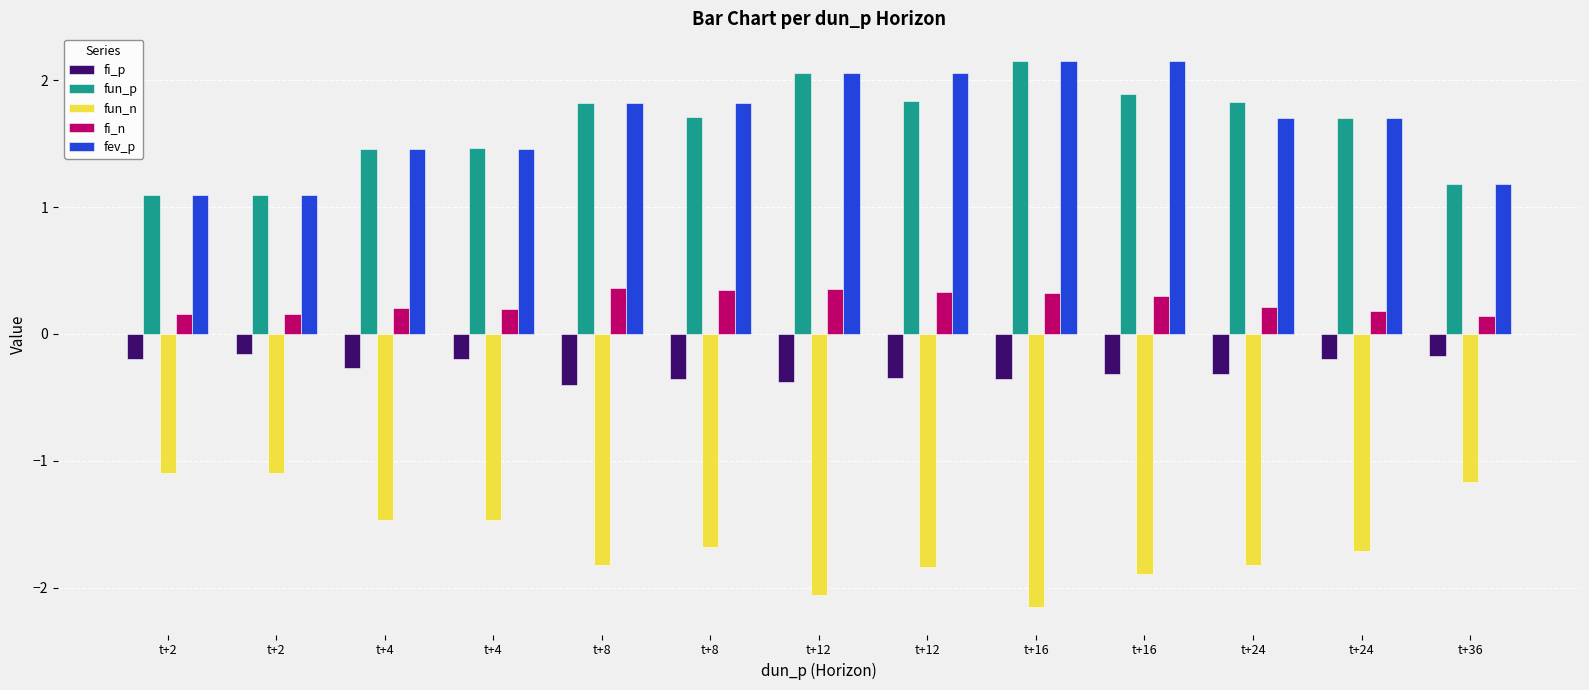

What is the value of the fun_n bar at the 3rd from the left?

-1.5